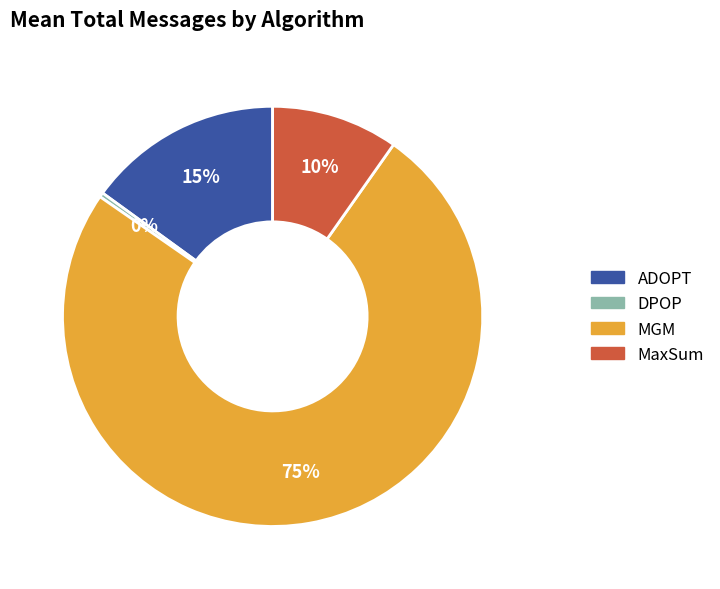

What is the largest slice in the pie chart?

MGM